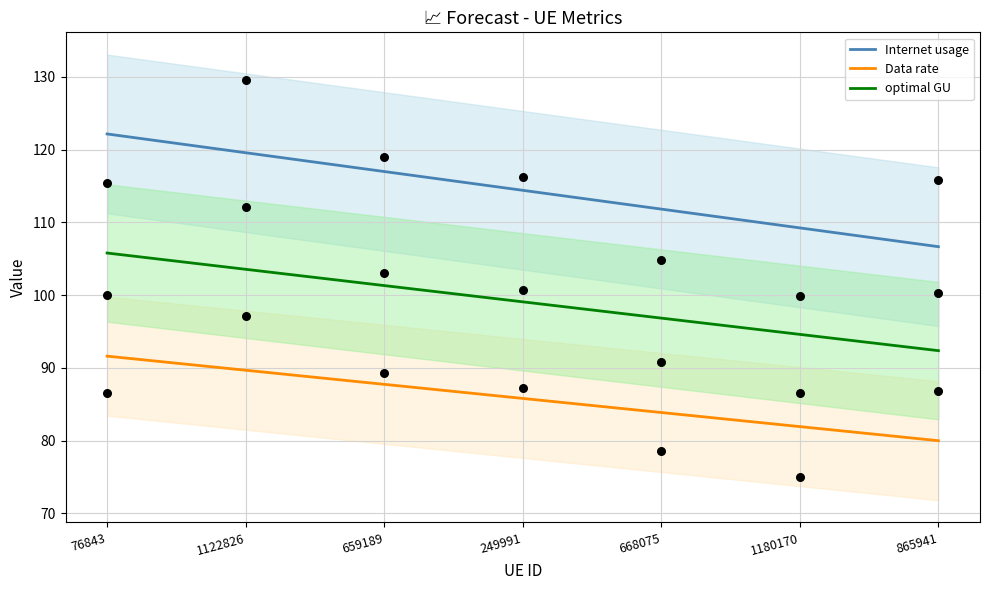

At which category is the sum across all series the highest?

76843